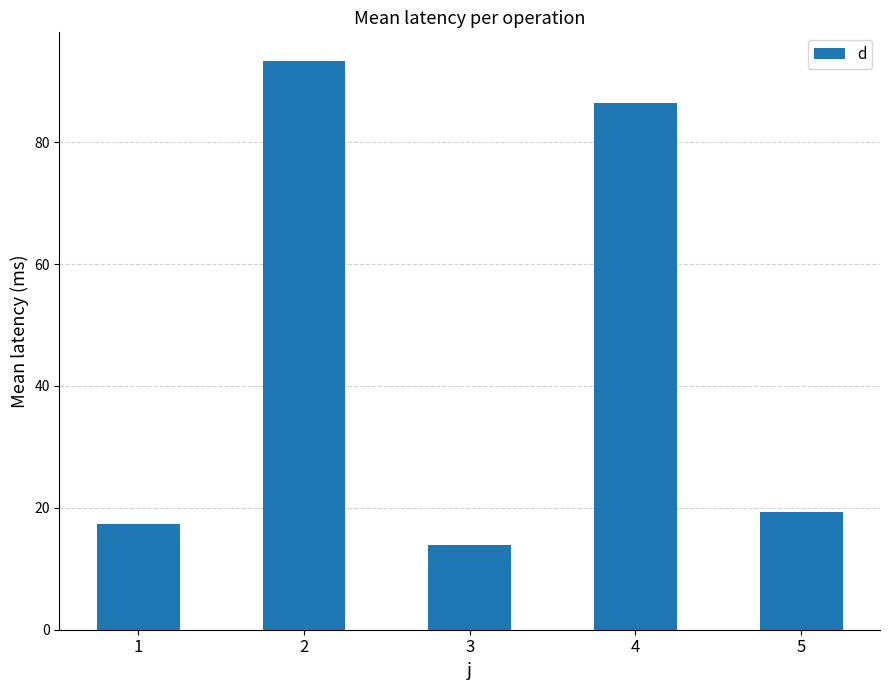

What is the difference between the maximum and minimum values?

79.4